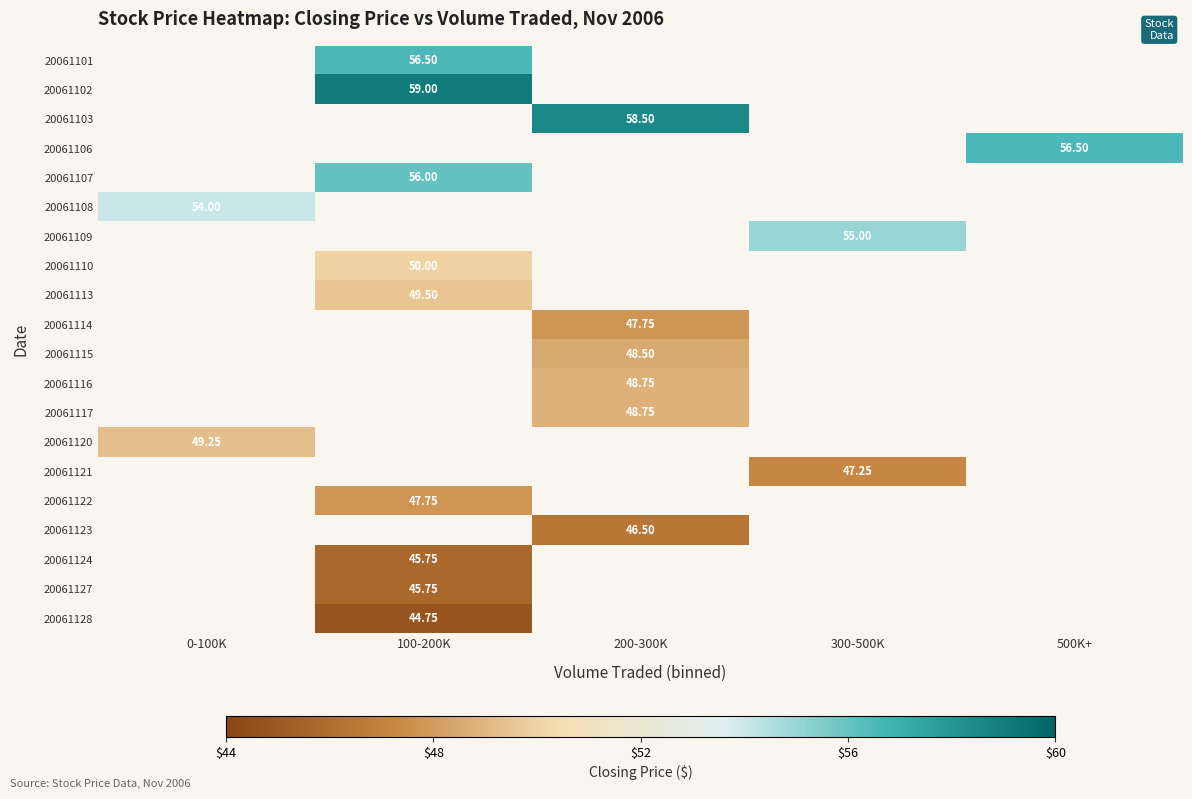

Which series has the largest range (max minus min)?

20061108